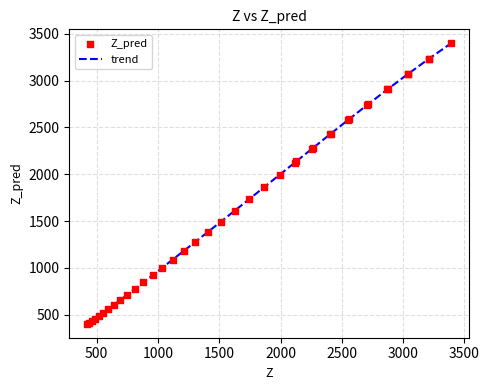

What is the maximum value shown in the chart?

3398.5